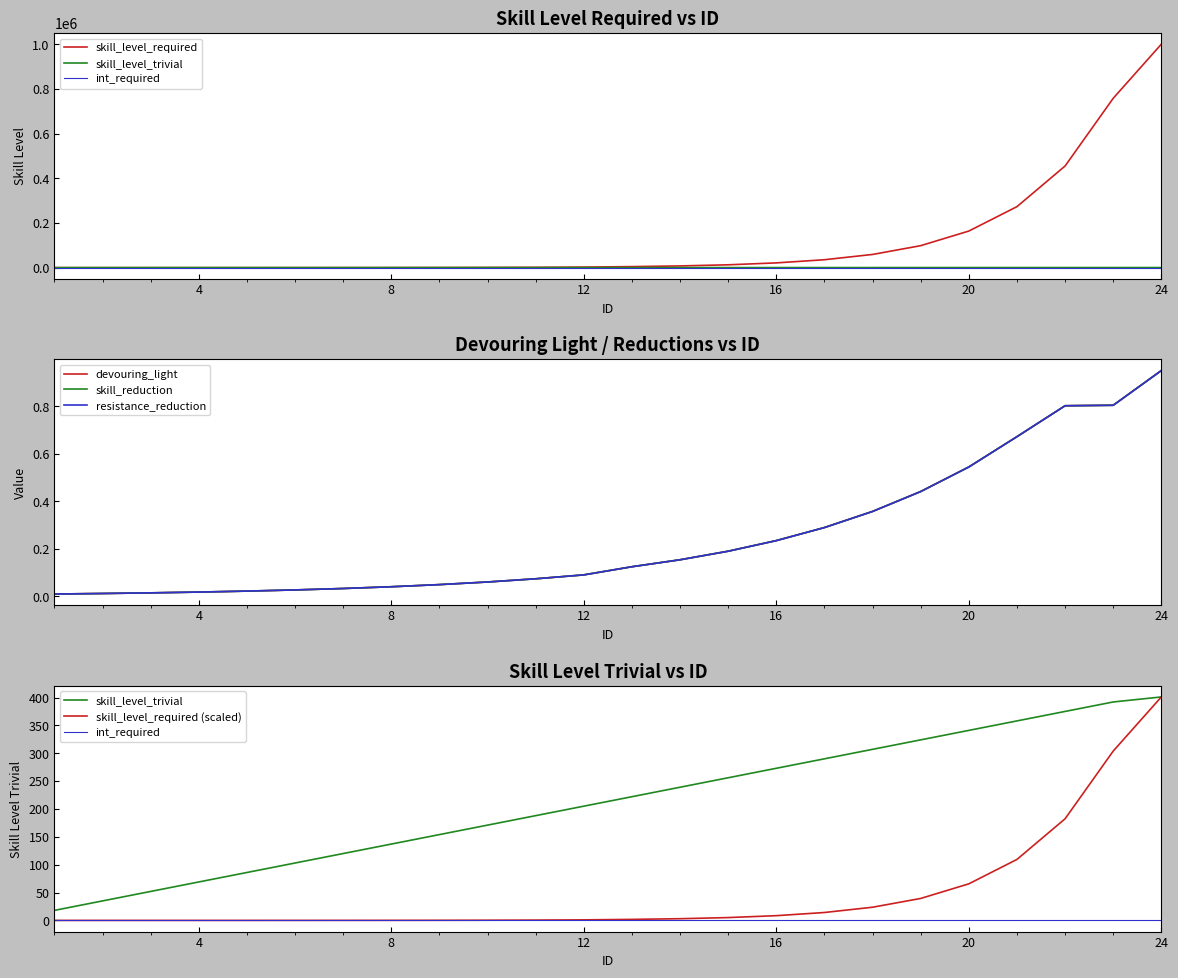

Reading right to left, list all the values displayed in this chart.

skill_level_required: 24=1000000.0	23=757800.0	22=454800.0	21=272900.0	20=163700.0	19=98300.0	18=59000.0	17=35400.0	16=21200.0	15=12700.0	14=7646.0	13=4588.0	12=2463.0	11=1493.0	10=905.0	9=549.0	8=333.0	7=202.0	6=123.0	5=75.0	4=45.0	3=28.0	2=17.0	1=10.0
skill_level_trivial: 24=401.0	23=392.0	22=375.0	21=358.0	20=341.0	19=324.0	18=307.0	17=290.0	16=273.0	15=256.0	14=239.0	13=222.0	12=205.0	11=188.0	10=171.0	9=154.0	8=137.0	7=120.0	6=103.0	5=86.0	4=69.0	3=52.0	2=35.0	1=18.0
devouring_light: 24=0.9	23=0.8	22=0.8	21=0.7	20=0.5	19=0.4	18=0.4	17=0.3	16=0.2	15=0.2	14=0.2	13=0.1	12=0.1	11=0.1	10=0.1	9=0.0	8=0.0	7=0.0	6=0.0	5=0.0	4=0.0	3=0.0	2=0.0	1=0.0
skill_reduction: 24=0.9	23=0.8	22=0.8	21=0.7	20=0.5	19=0.4	18=0.4	17=0.3	16=0.2	15=0.2	14=0.2	13=0.1	12=0.1	11=0.1	10=0.1	9=0.0	8=0.0	7=0.0	6=0.0	5=0.0	4=0.0	3=0.0	2=0.0	1=0.0
resistance_reduction: 24=0.9	23=0.8	22=0.8	21=0.7	20=0.5	19=0.4	18=0.4	17=0.3	16=0.2	15=0.2	14=0.2	13=0.1	12=0.1	11=0.1	10=0.1	9=0.0	8=0.0	7=0.0	6=0.0	5=0.0	4=0.0	3=0.0	2=0.0	1=0.0